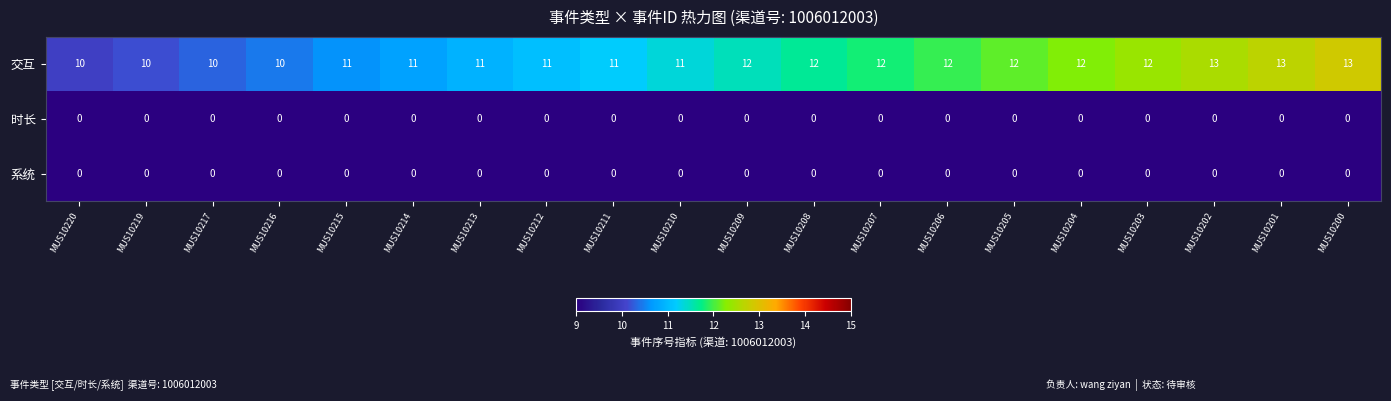

Which series has the largest total across all categories?

交互